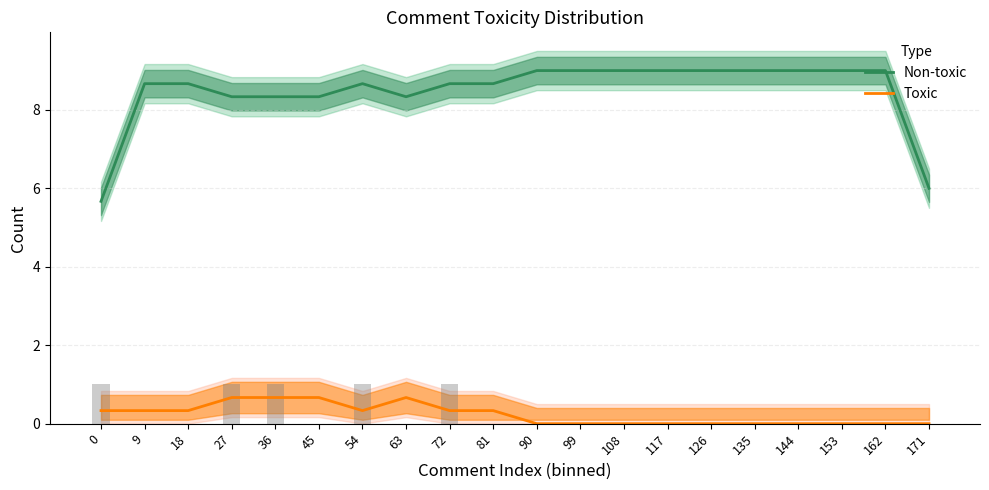

What is the difference between the maximum and second lowest values in the Toxic series?

0.7